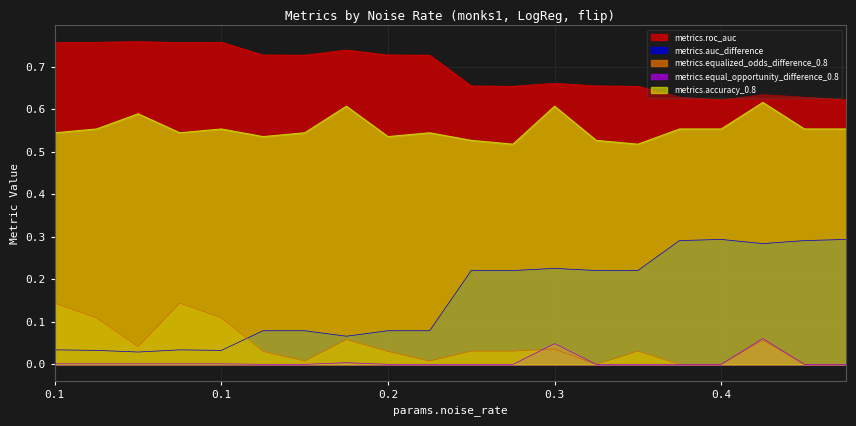

What is the sum of all metrics.accuracy_0.8 values?

11.1